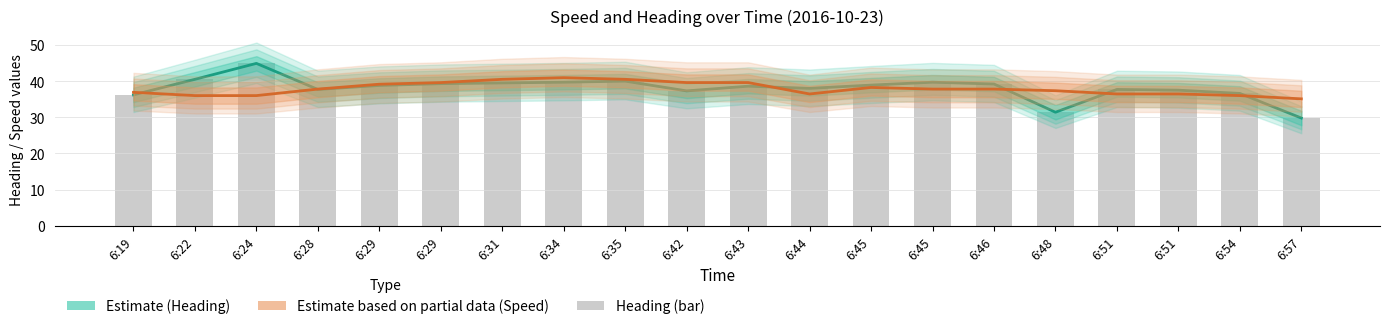

Count the number of categories in the chart.

20